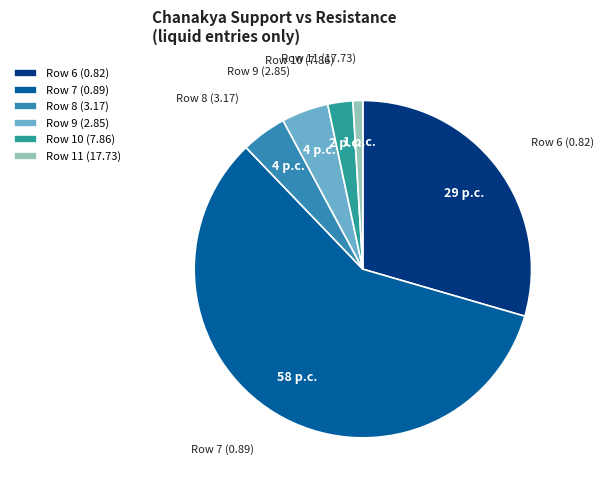

Count the number of slices in the pie.

6